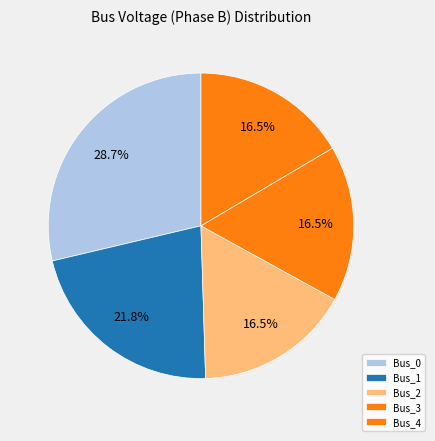

To the nearest percent, what portion does Bus_4 represent?

17%